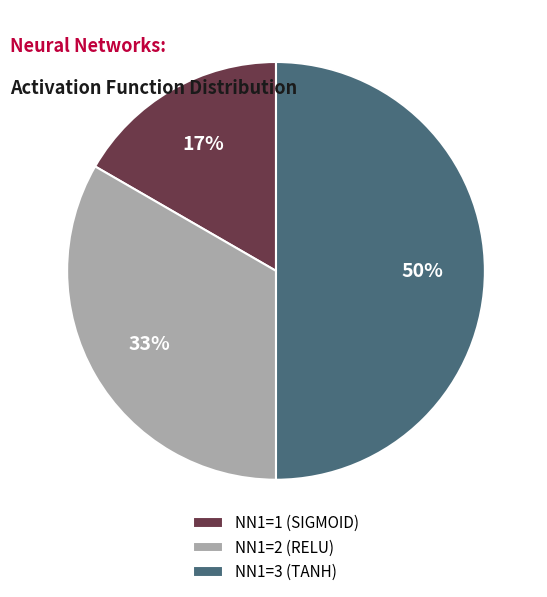

What is the smallest slice in the pie chart?

NN1=1 (SIGMOID)